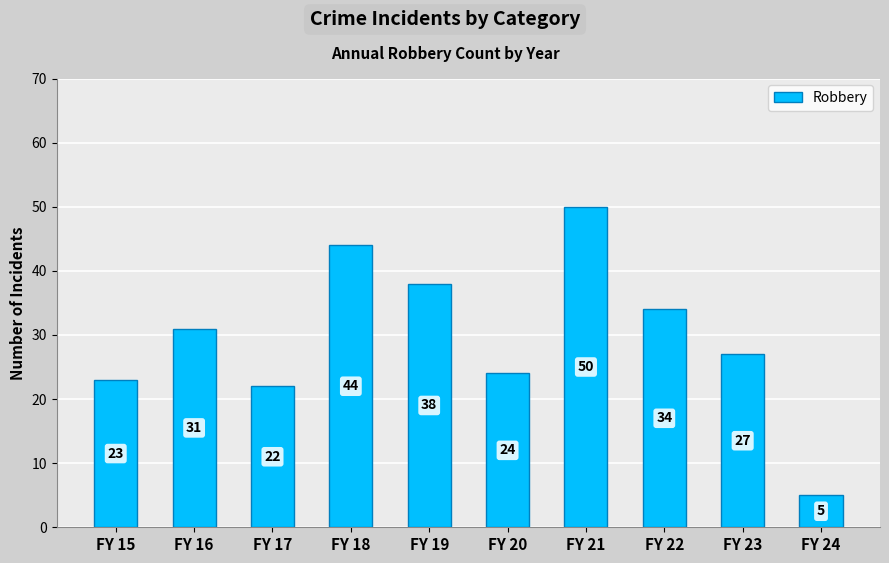

Rank the categories by value from highest to lowest.

FY 21, FY 18, FY 19, FY 22, FY 16, FY 23, FY 20, FY 15, FY 17, FY 24